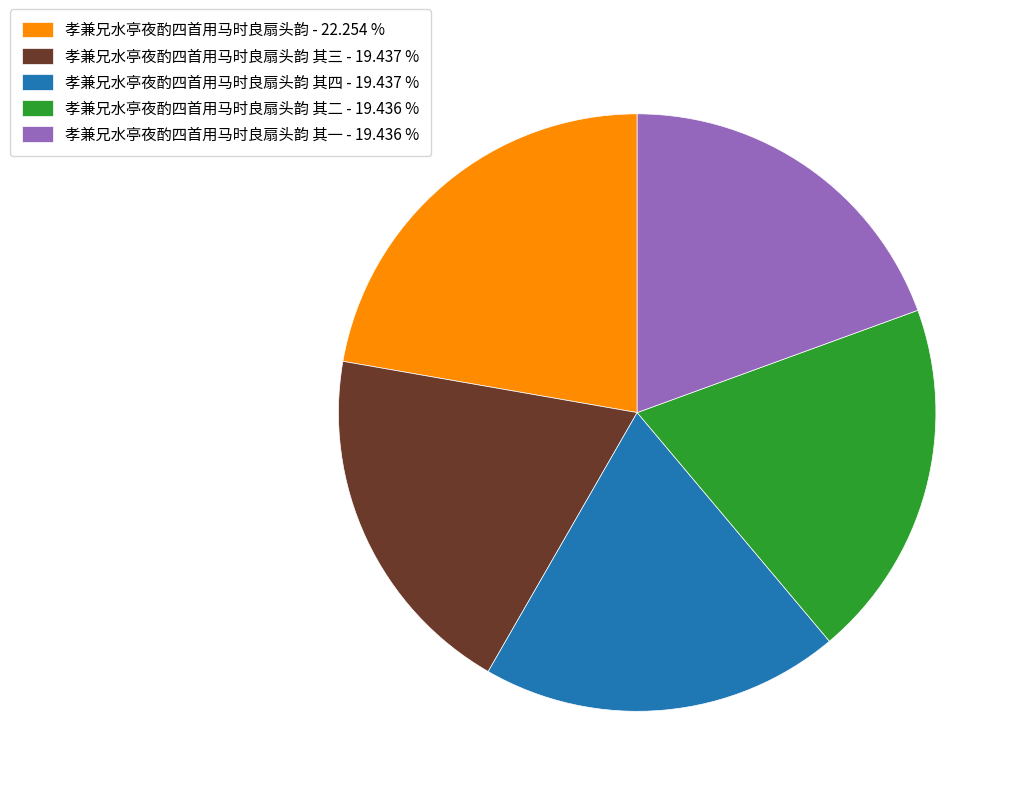

Is there a majority slice in this chart?

No